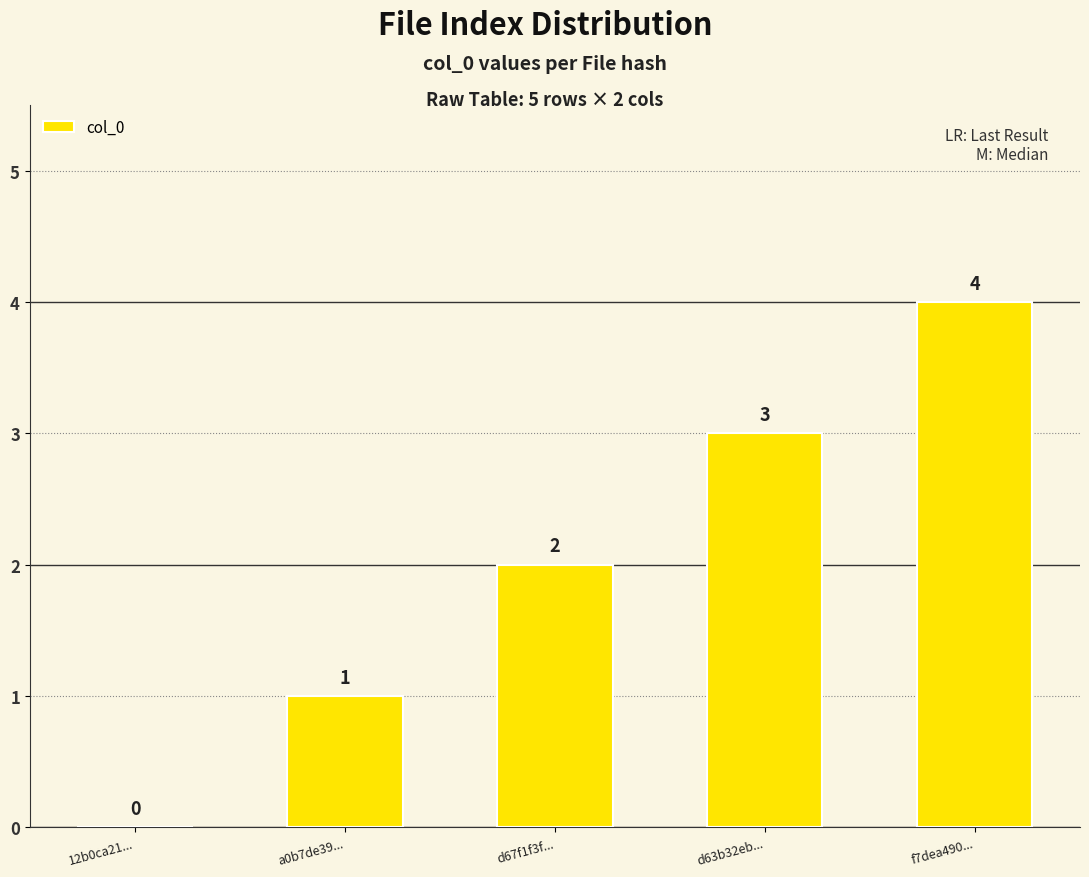

What is the average value?

2